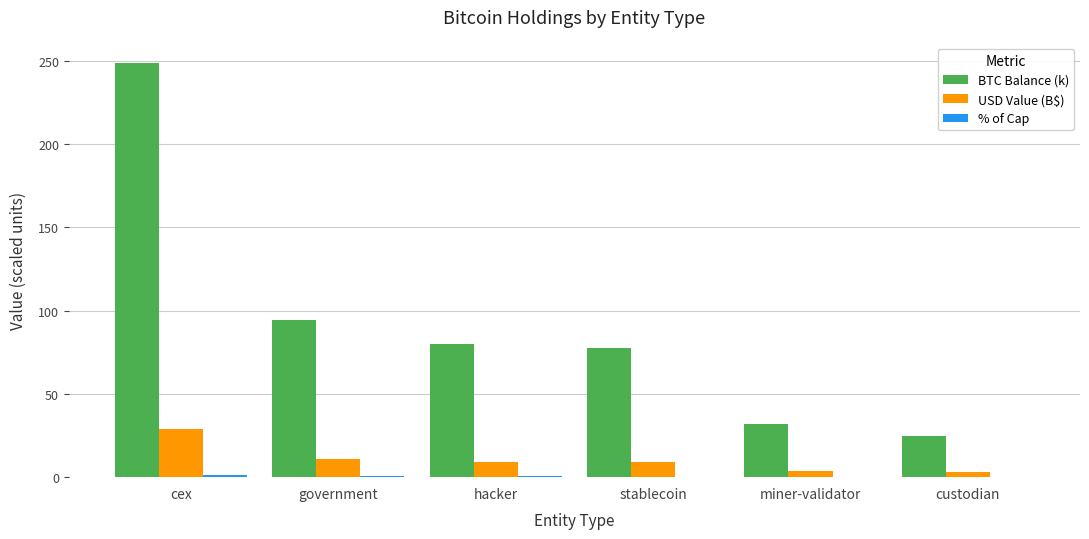

Which series changed the most between hacker and custodian?

BTC Balance (k)